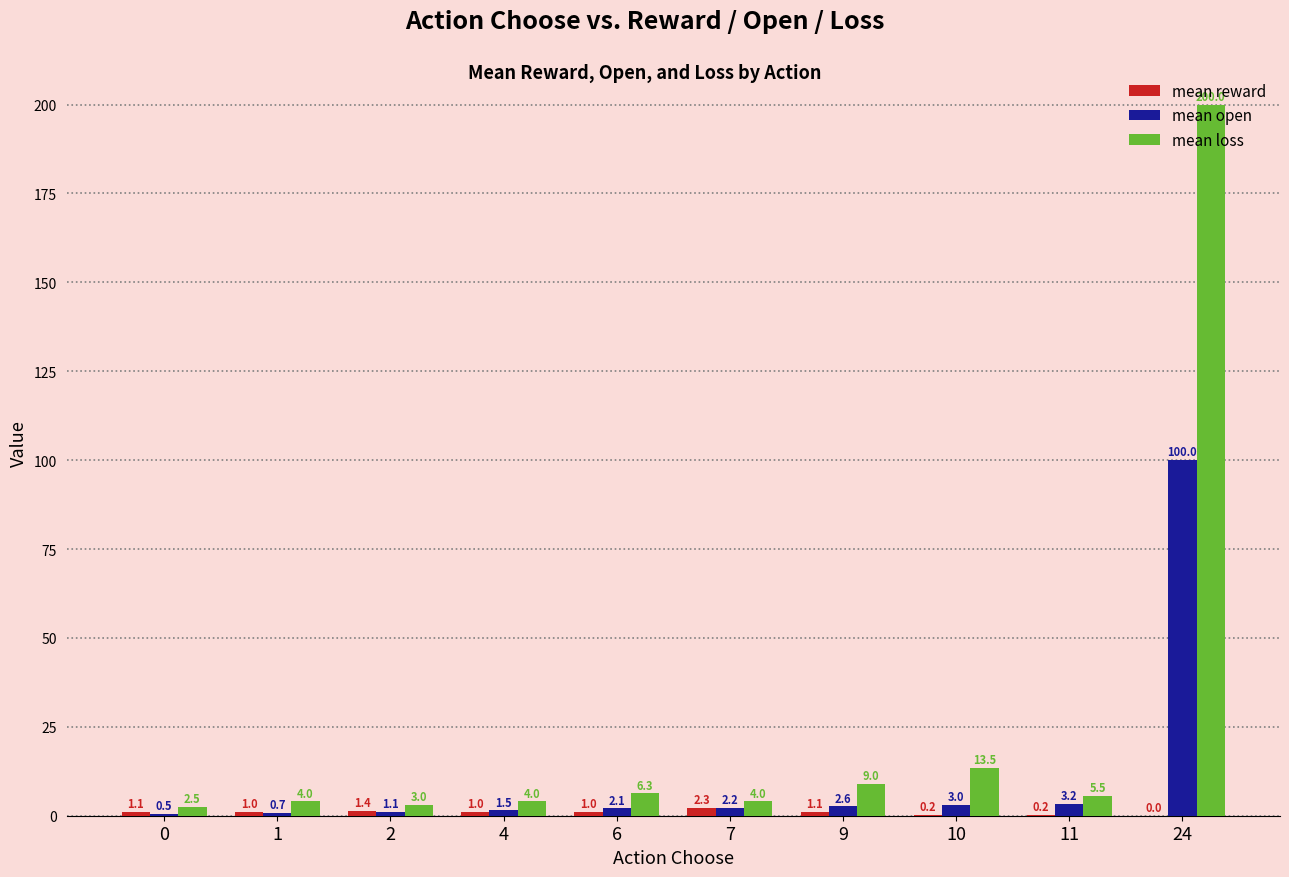

Is the value of mean reward at 2 greater than the value of mean open at 6?

No